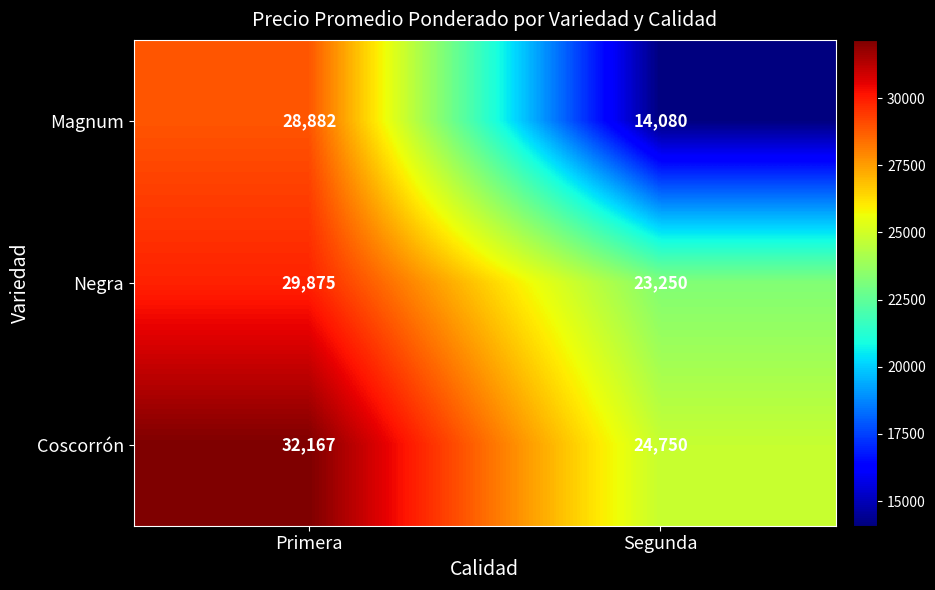

Which series has the largest total across all categories?

Coscorrón